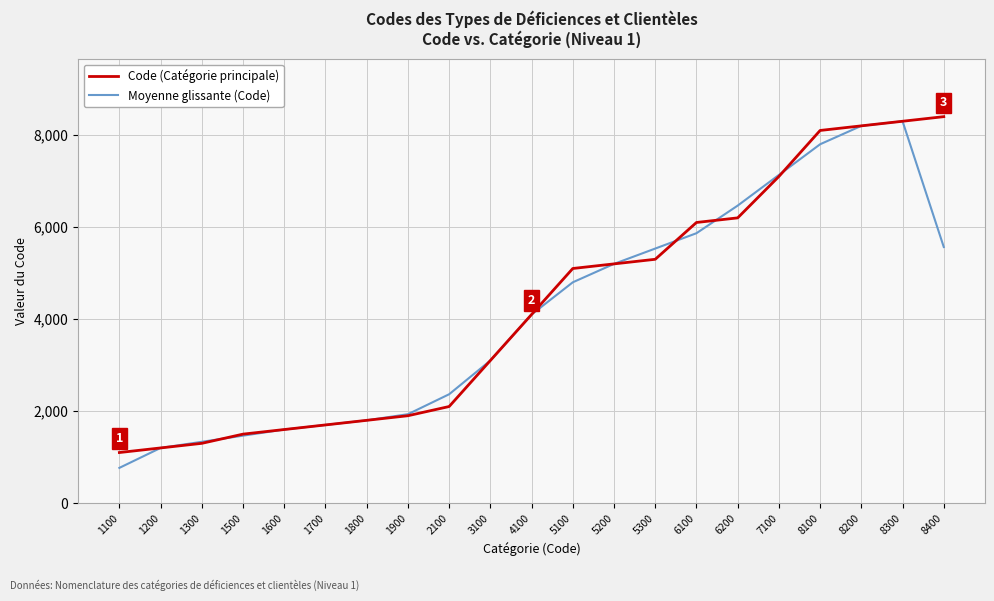

What is the highest value of the Moyenne glissante (Code) series?

8300.0